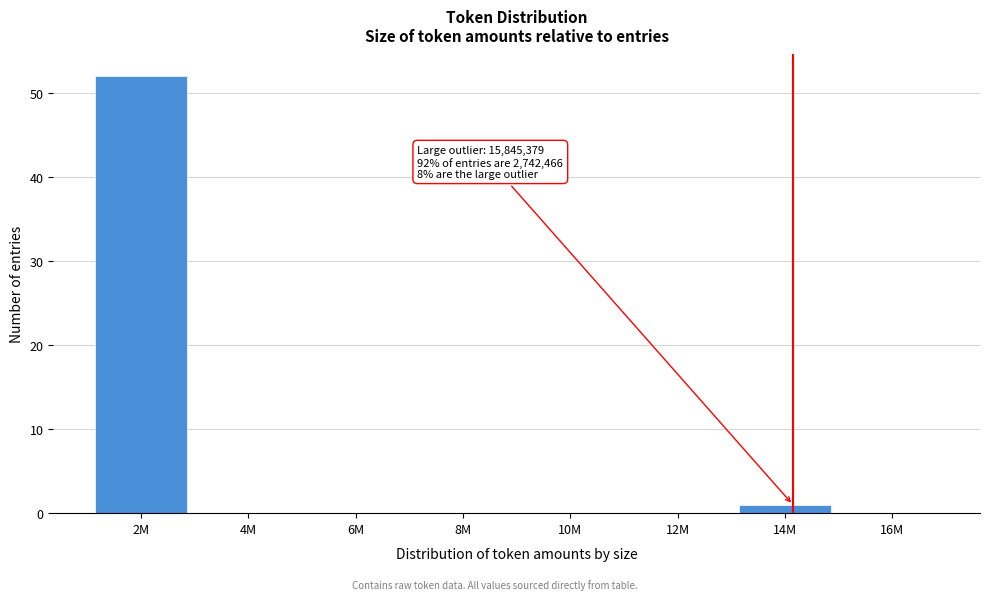

Reading left to right, what are all the values shown in this chart?

2M=52	4M=0	6M=0	8M=0	10M=0	12M=0	14M=1	16M=0